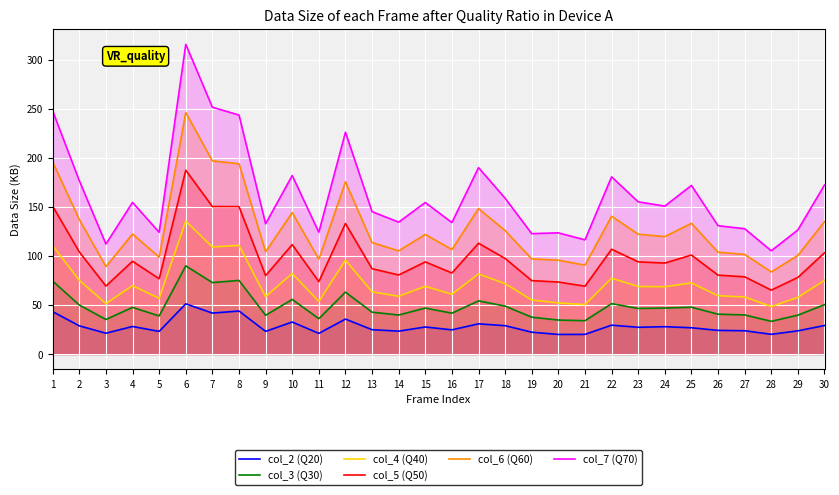

At which label does col_5 (Q50) reach its peak?

6